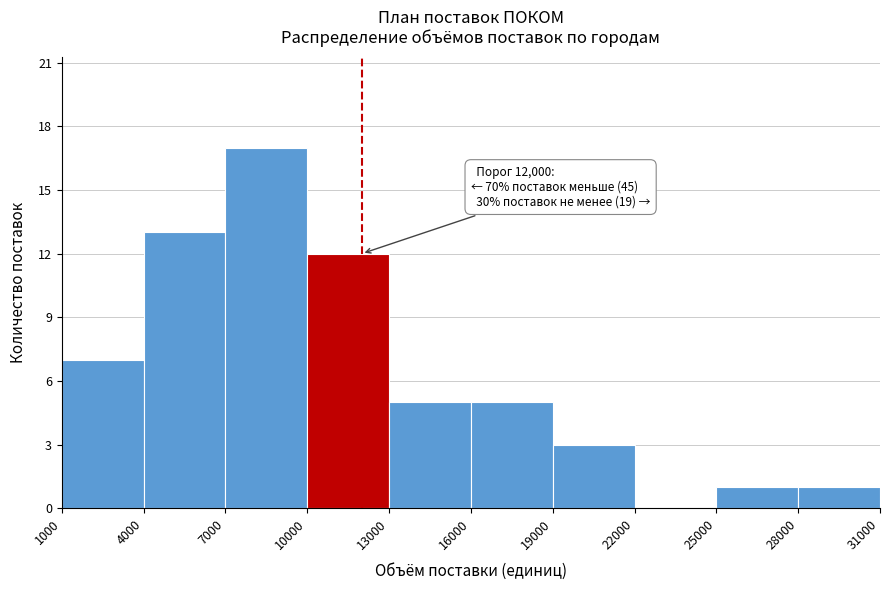

Which range on the x-axis has the tallest bar?

7000 to 10000